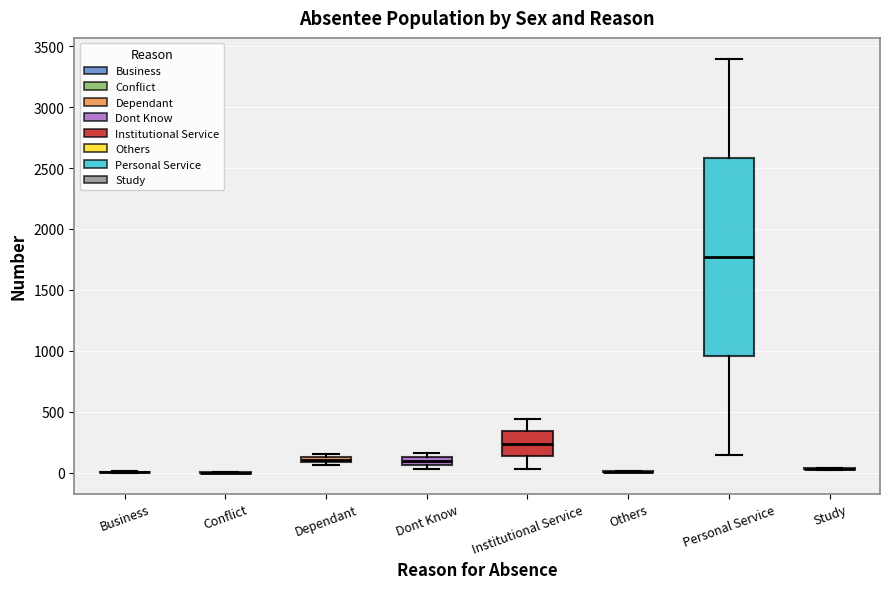

Which box is the tallest, from its lower edge to its upper edge?

Personal Service